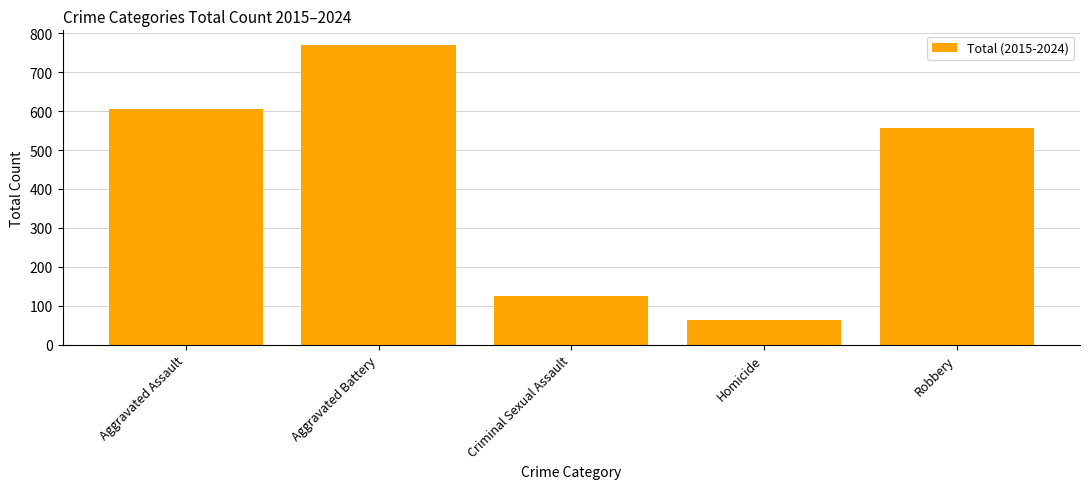

At which label is the value closest to 415?

Robbery